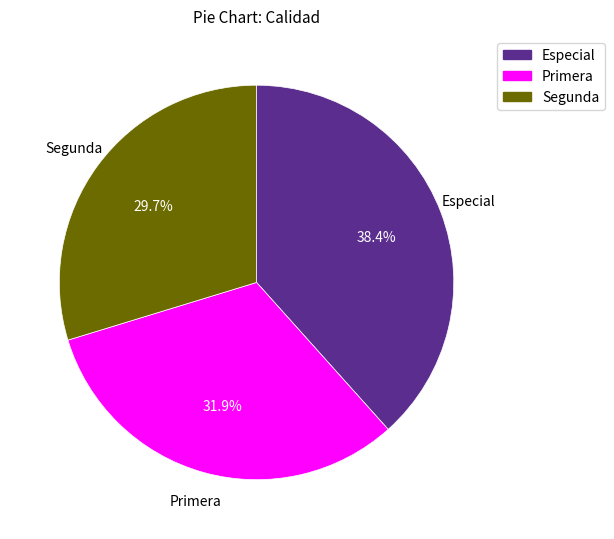

Count the number of slices in the pie.

3